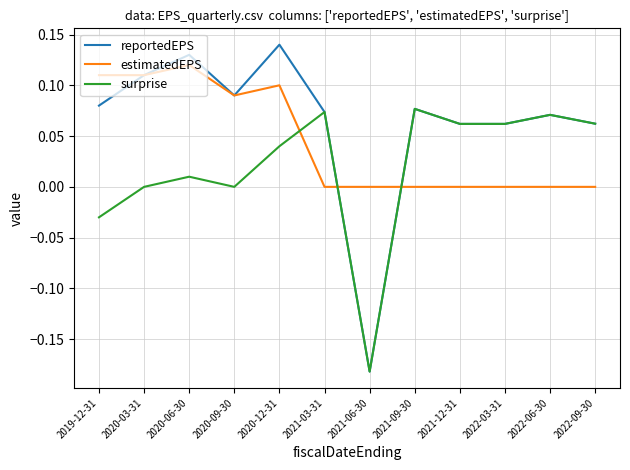

Rank the series at 2019-12-31 from lowest to highest value.

surprise, reportedEPS, estimatedEPS